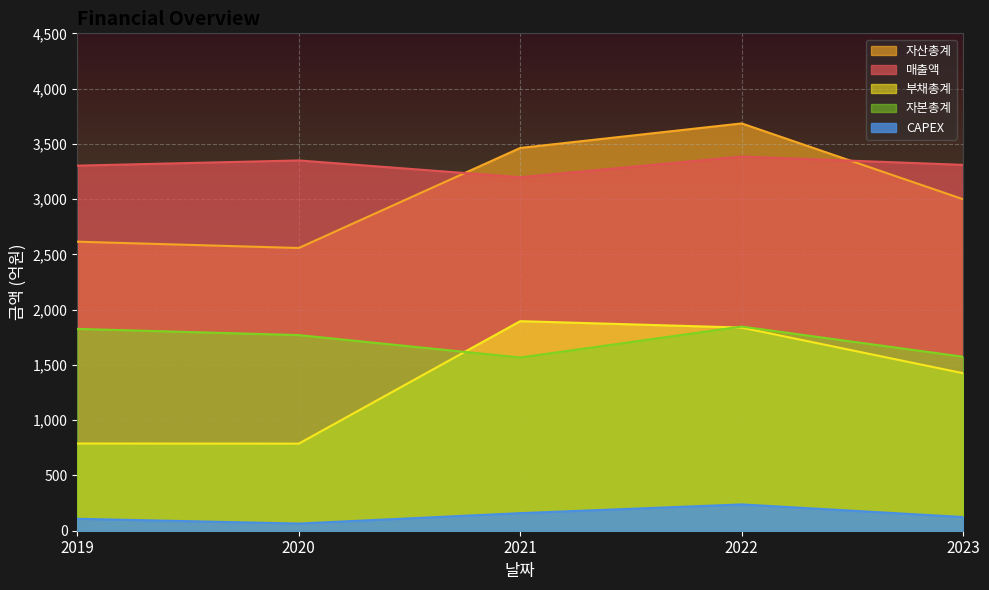

Which has a higher value, 2022 or 2020?

2022